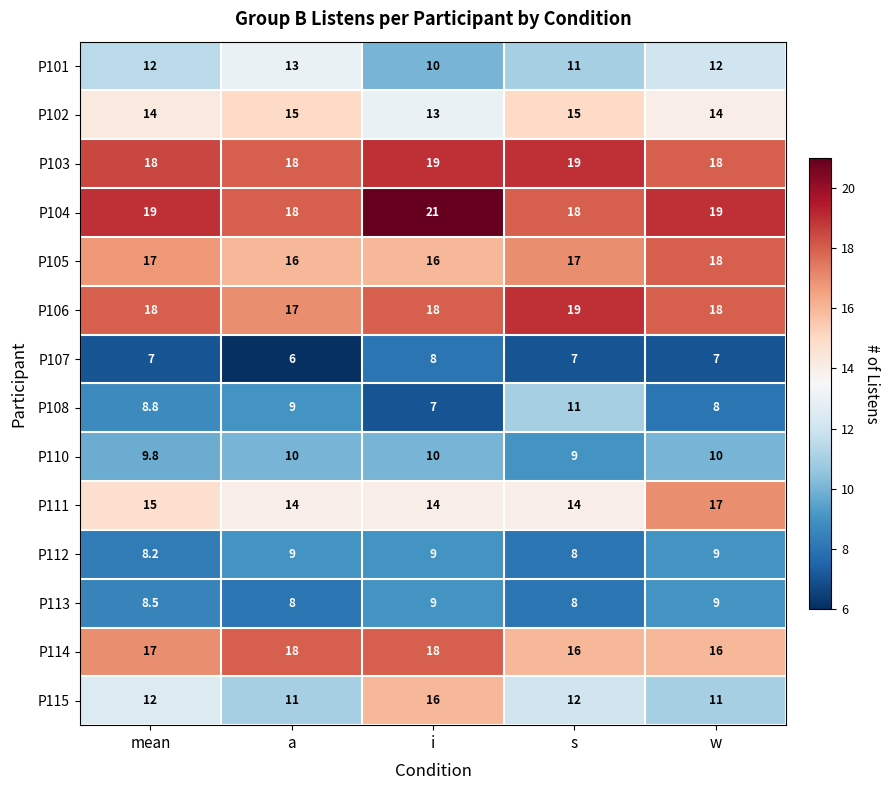

The value of P108 at i is 7.0. True or false?

True